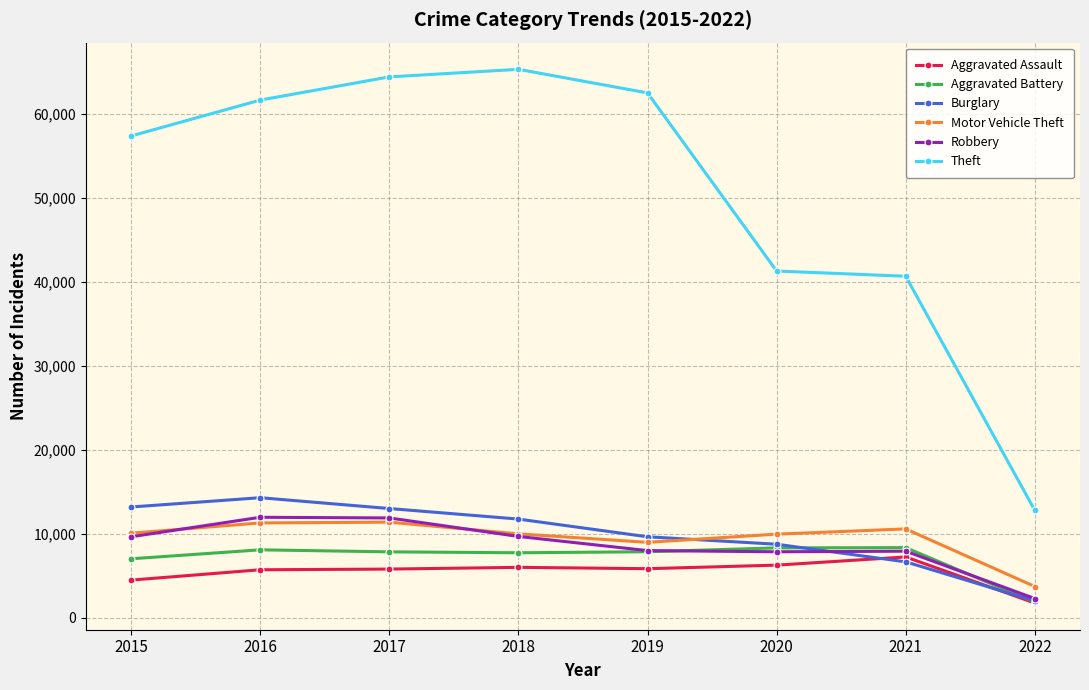

At which category does Motor Vehicle Theft reach its first local valley?

2019